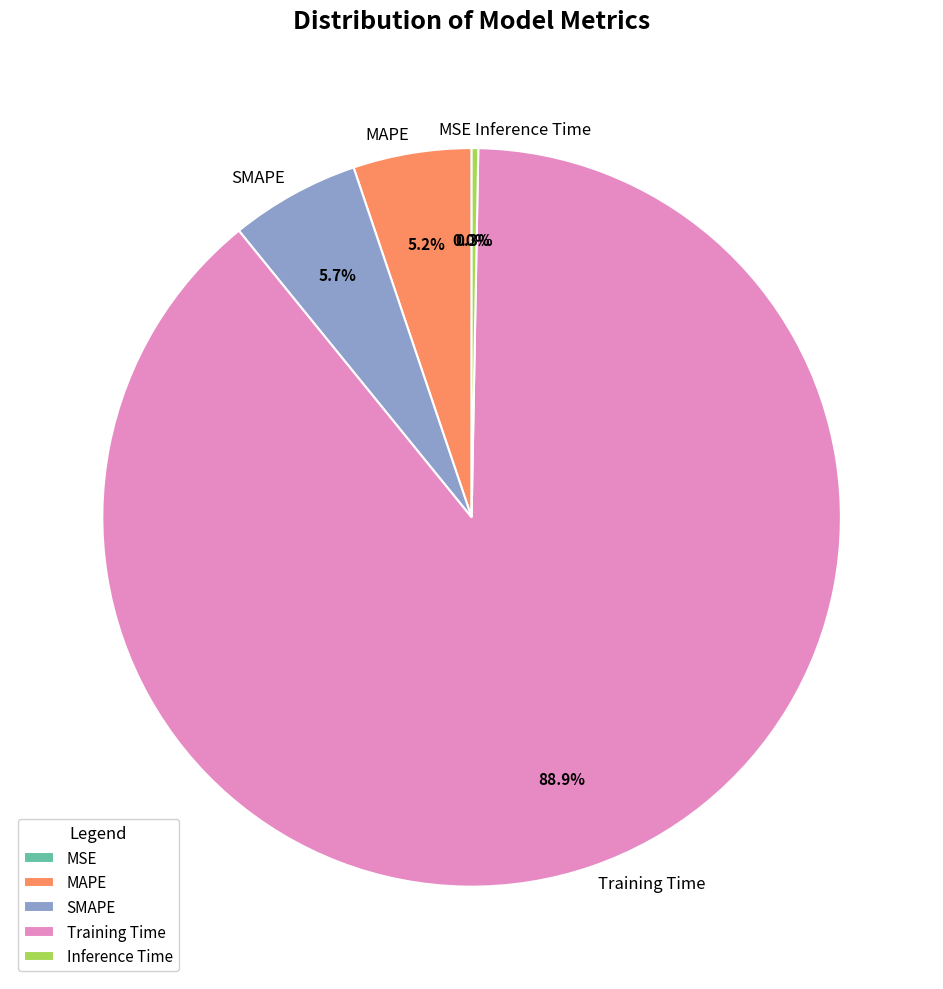

What percentage do MAPE and SMAPE together represent?

10.9%